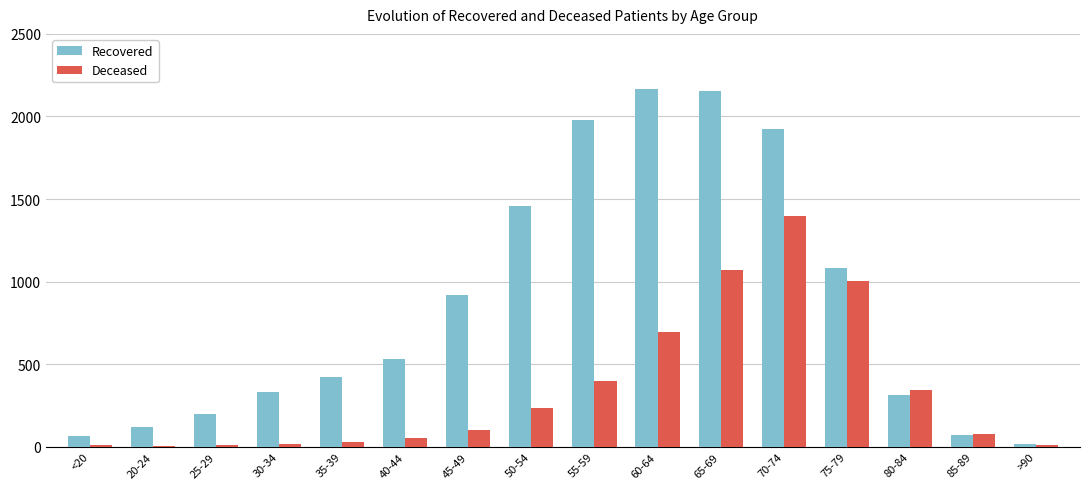

Does the chart contain stacked bars?

No